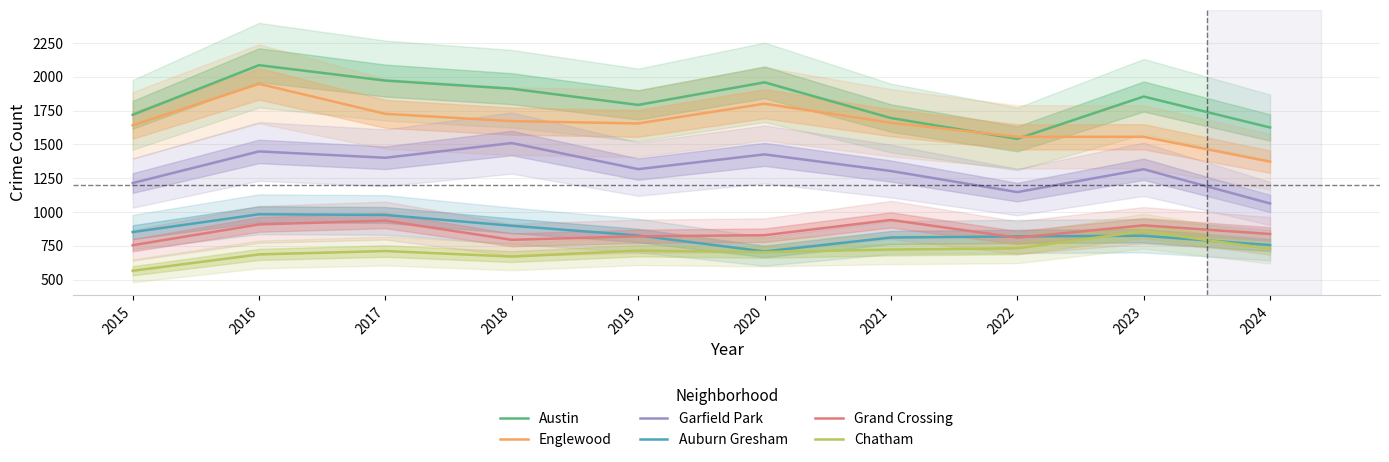

What is the difference between the maximum and second lowest values in the Garfield Park series?

363